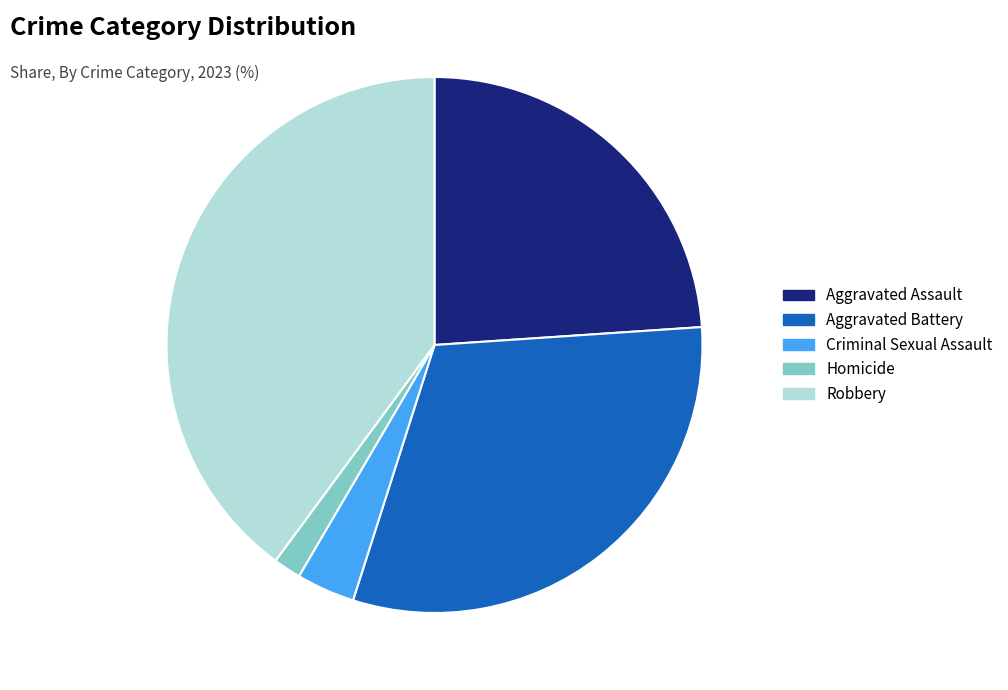

Which has a higher value, Aggravated Assault or Aggravated Battery?

Aggravated Battery